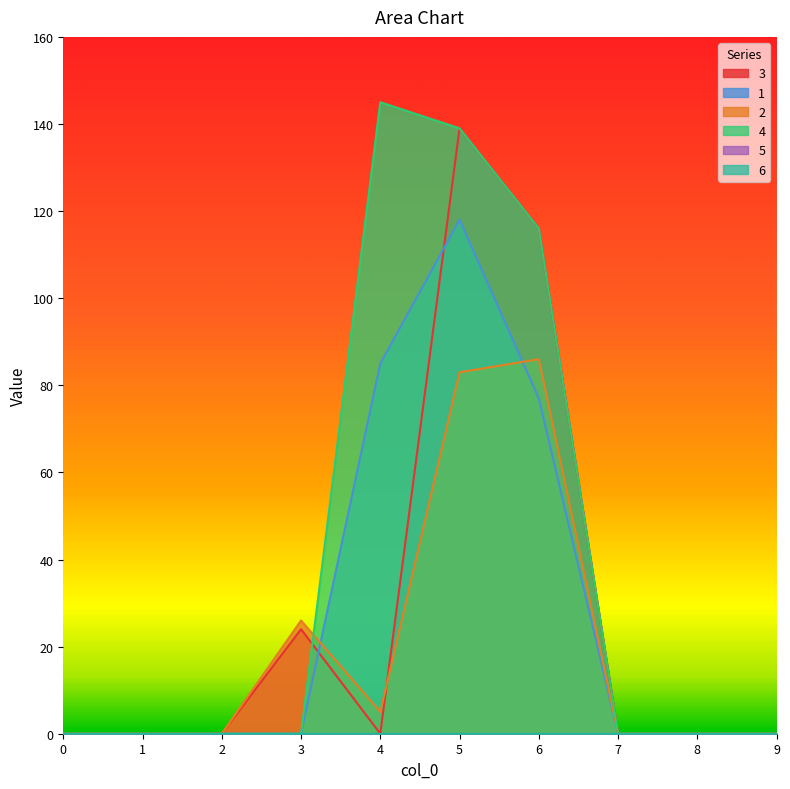

What is the highest value of the 4 series?

145